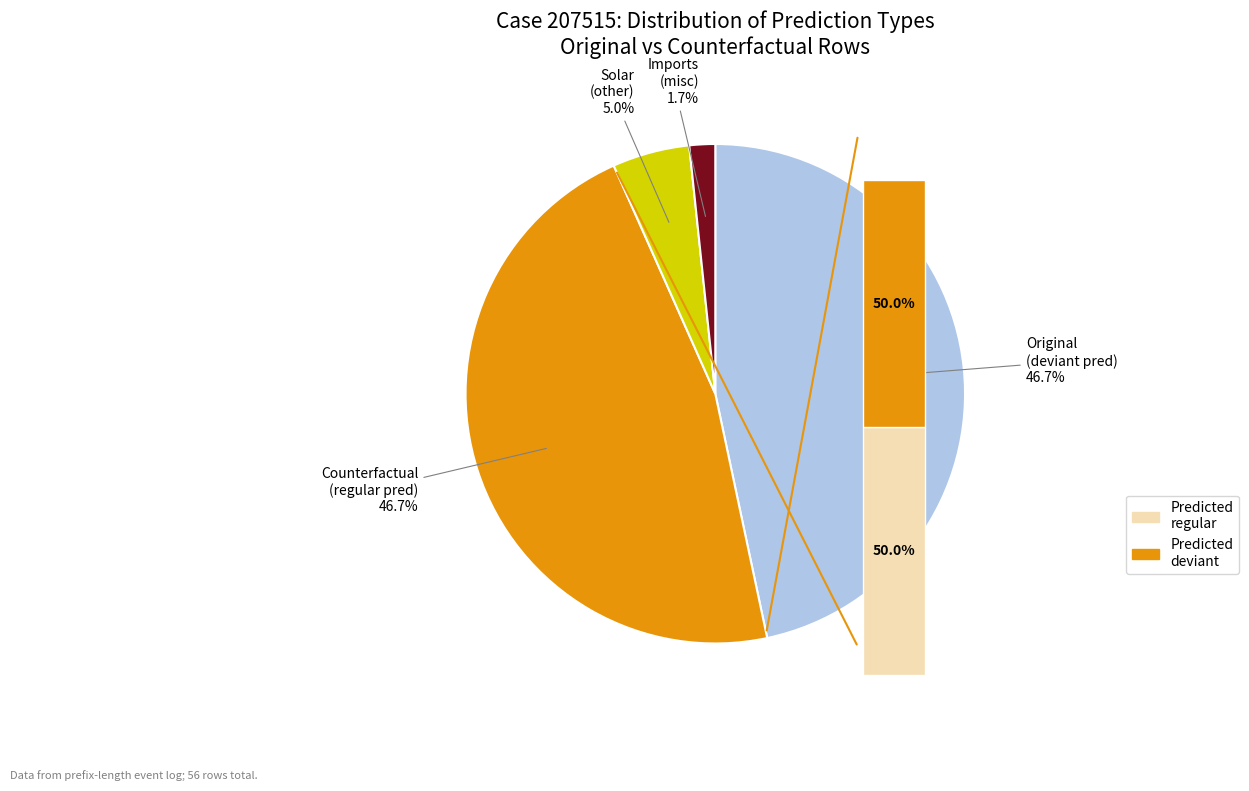

Combined, do Counterfactual and regular account for over 50%?

No